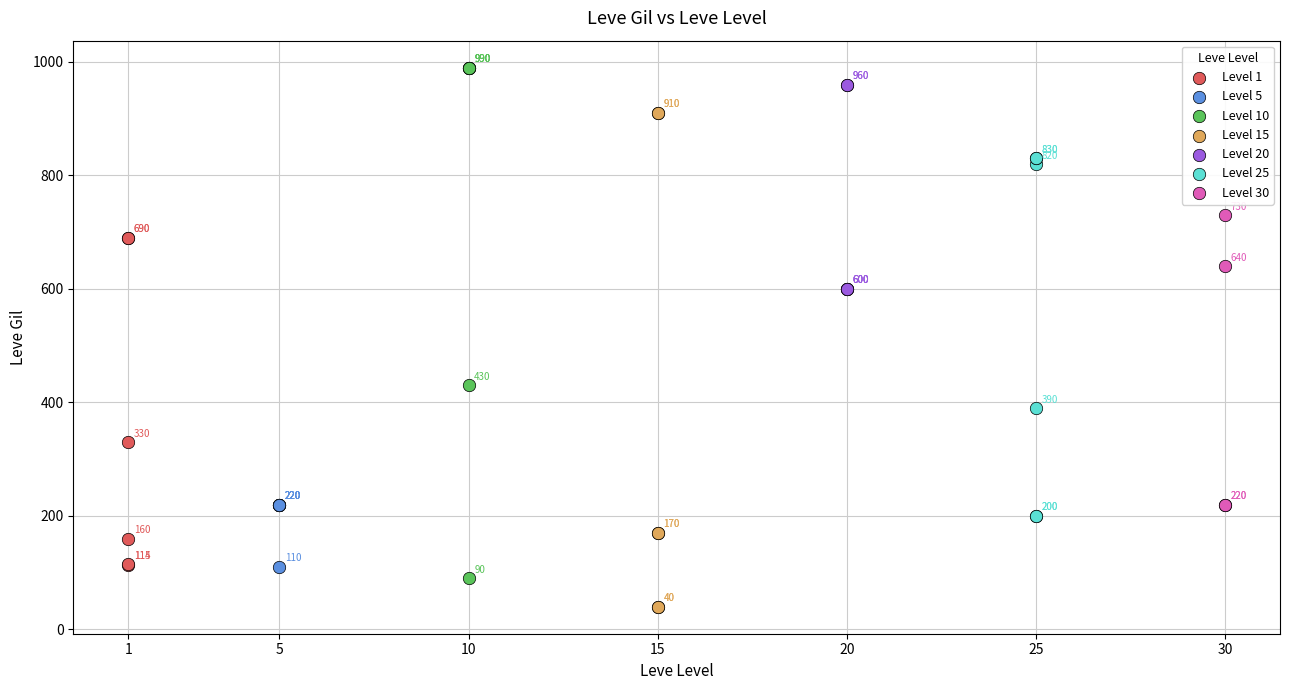

Which series has the widest spread of Y values?

Level 10